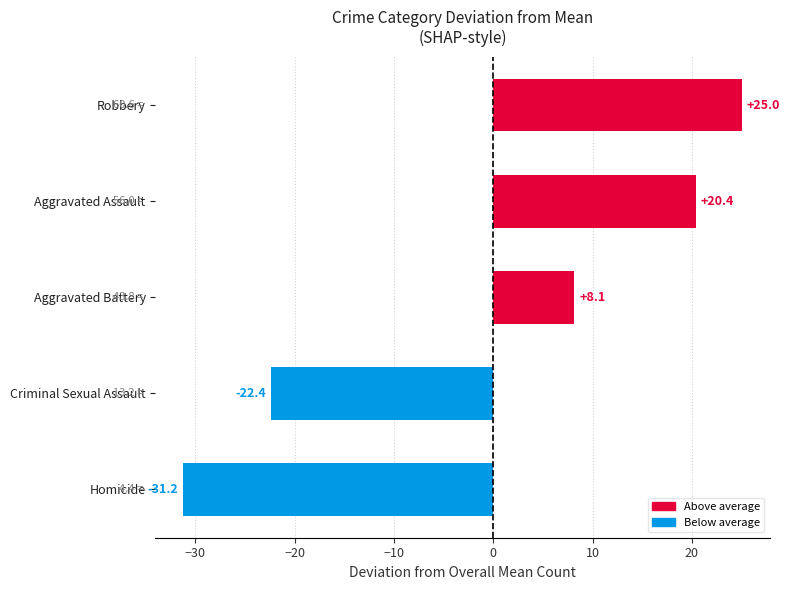

Which category has the lowest value across all series?

Homicide